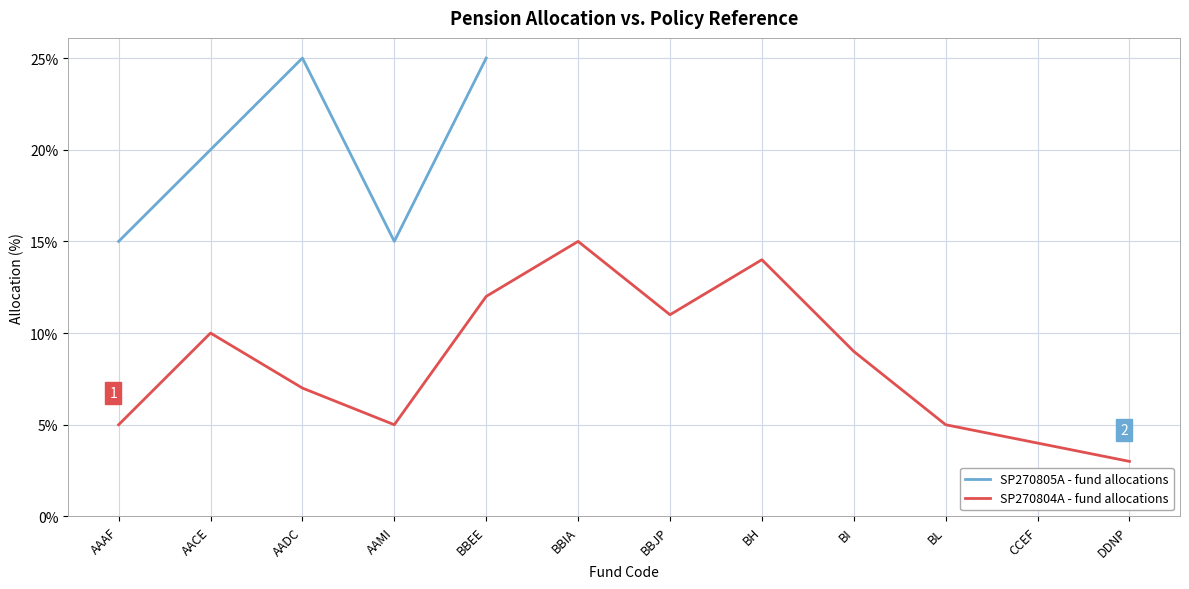

At which label does SP270805A - fund allocations reach its minimum?

AAAF